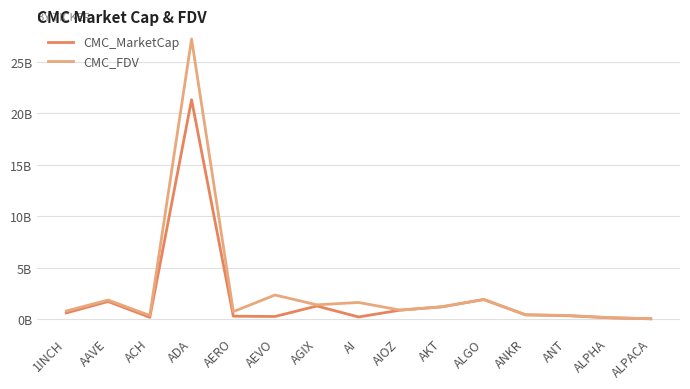

Does the chart display data point markers on the line(s)?

No